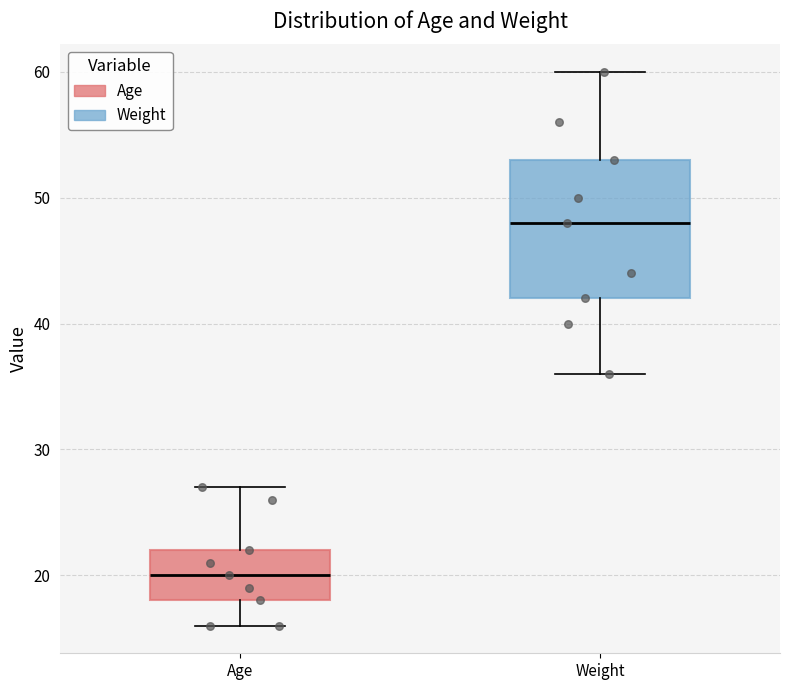

Which box's median line is the lowest?

Age